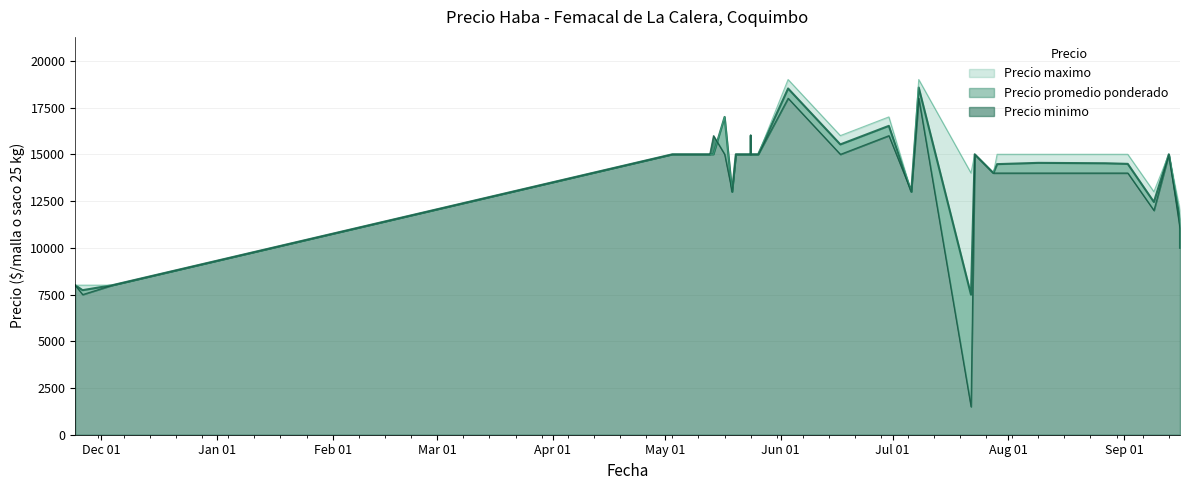

True or false: Precio minimo has a value of 4612 at 0.

False